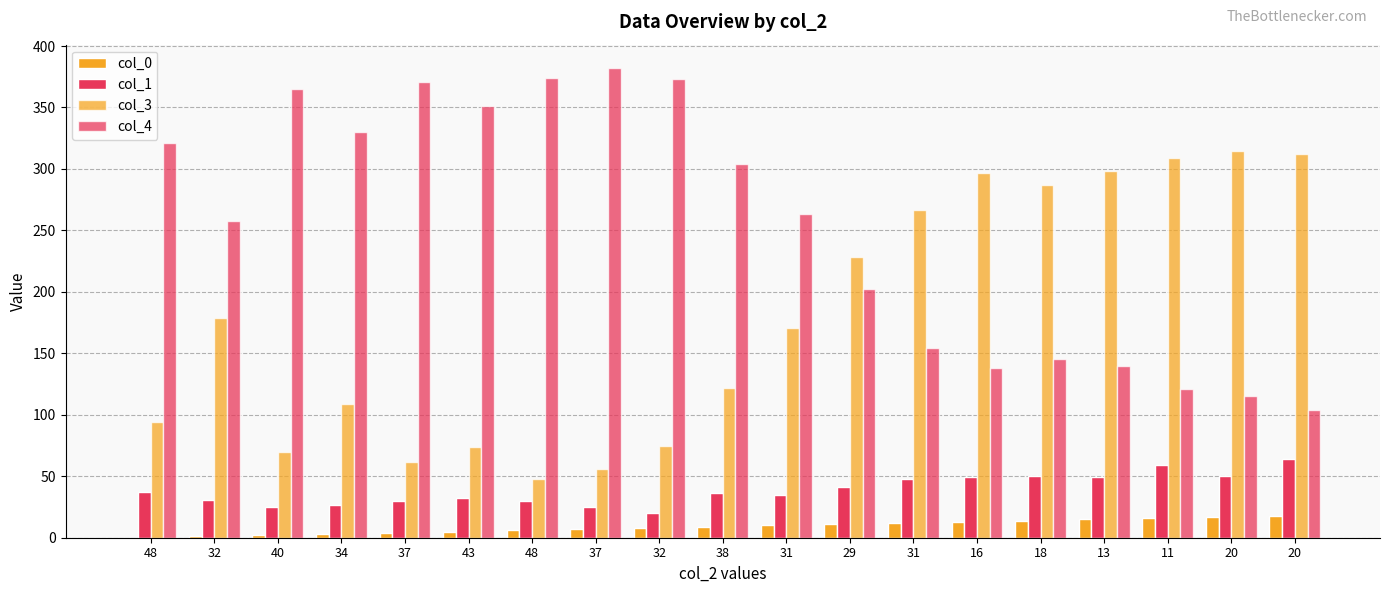

How many series are shown in this chart?

4